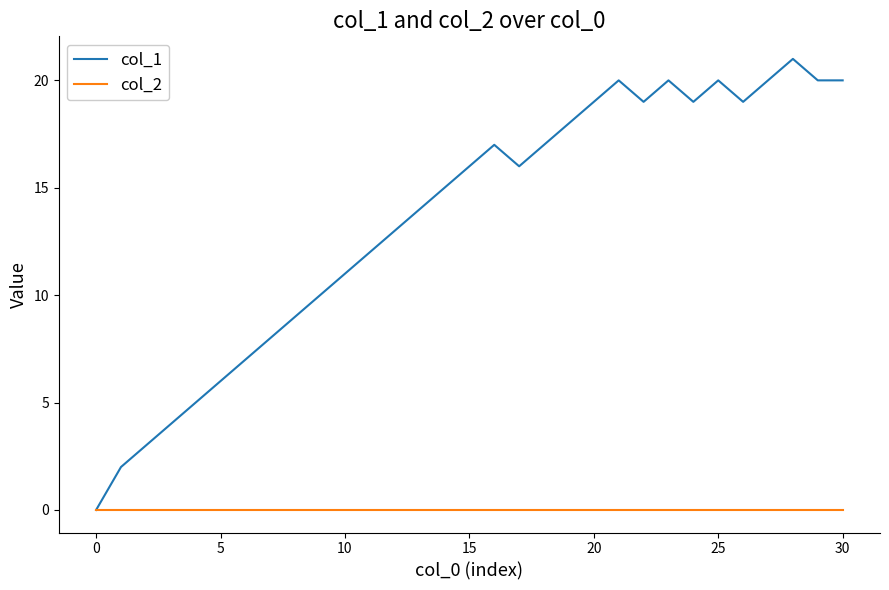

What is the greatest value displayed?

21